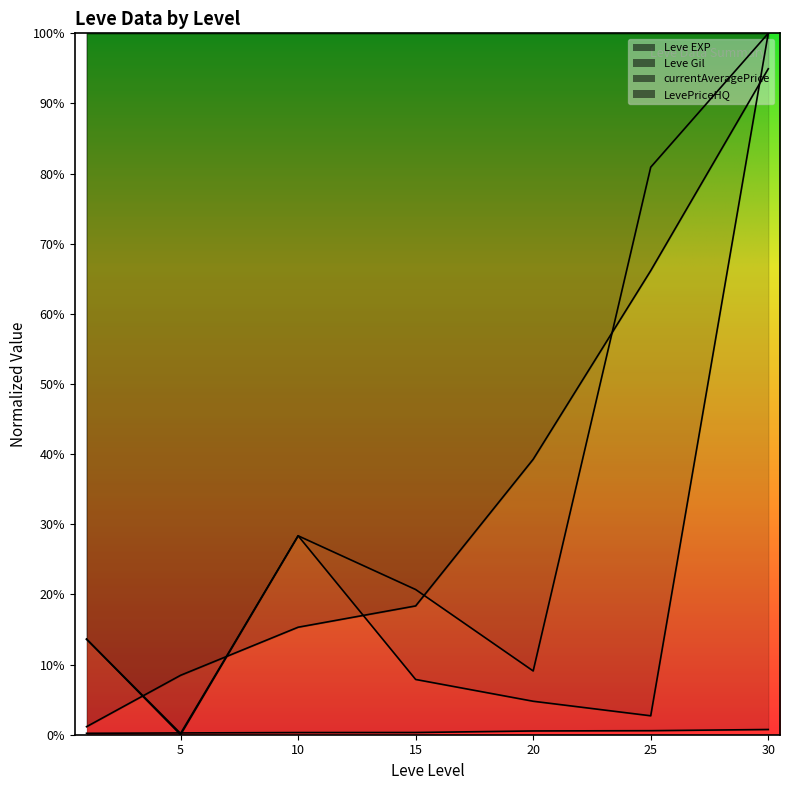

What is the maximum value shown in the chart?

100.0